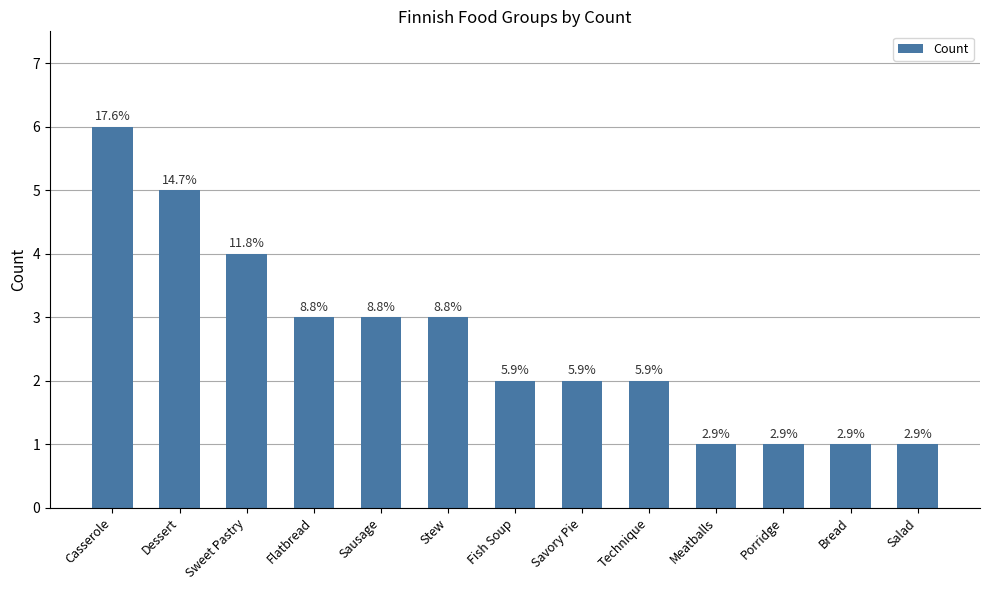

Does the chart contain any negative values?

No